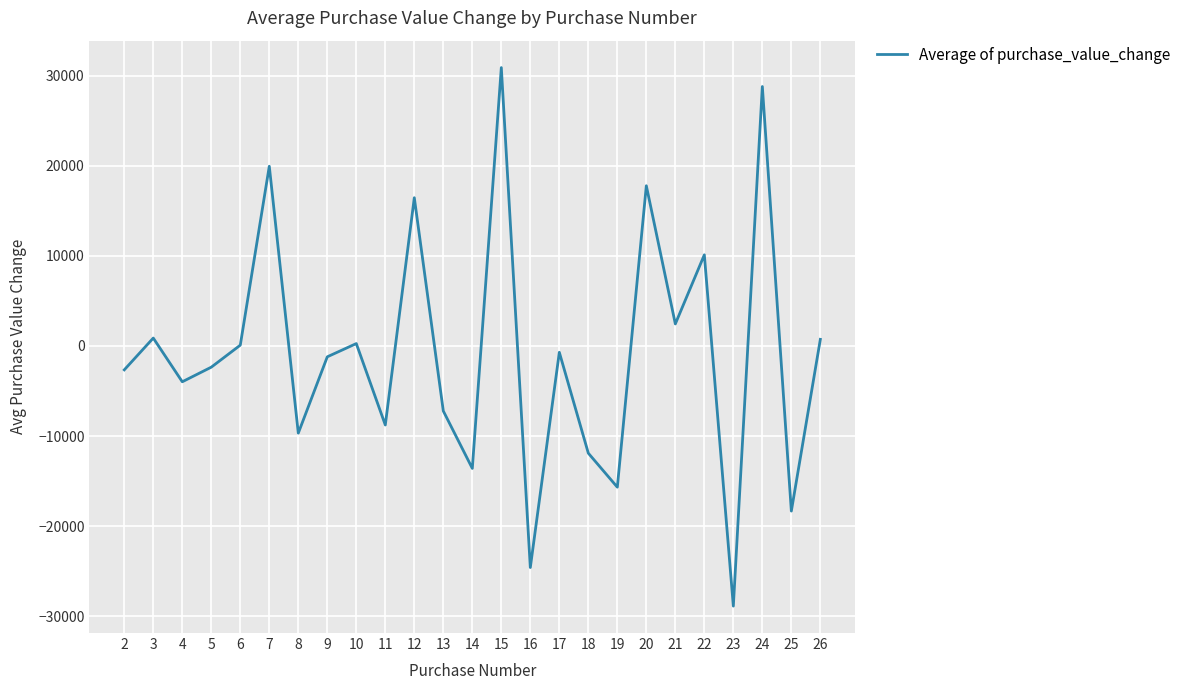

How many distinct data groups are displayed?

1